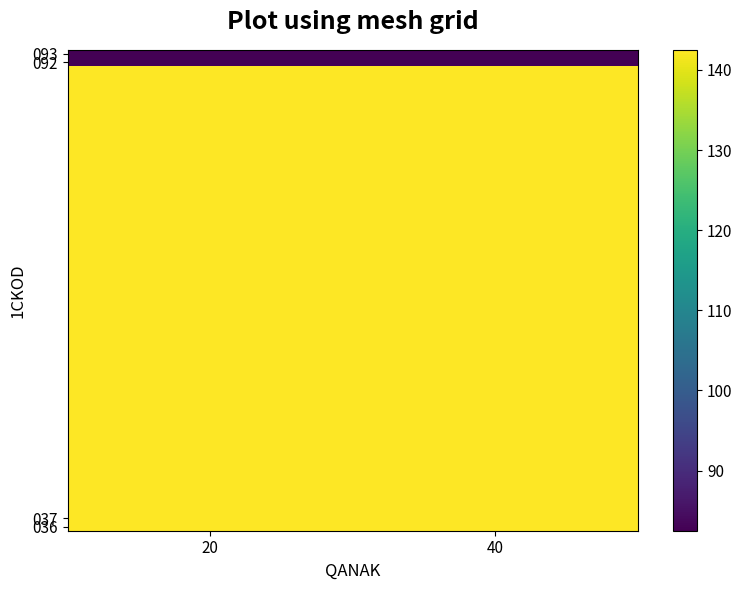

At how many categories does at least one series exceed 104?

2